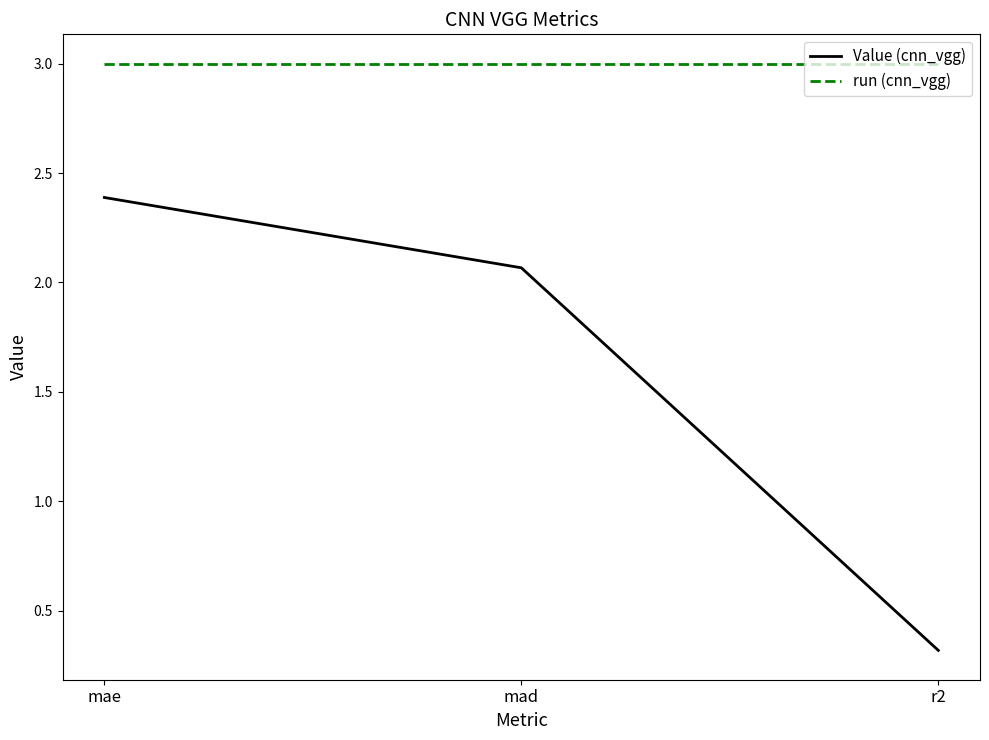

What is the sum of all Value (cnn_vgg) values?

4.8